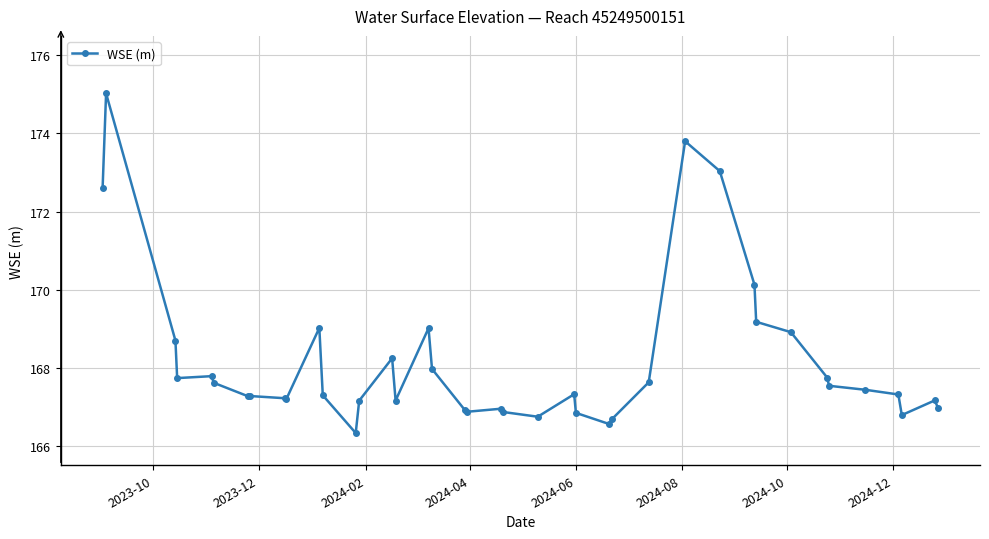

How many series are shown in this chart?

1